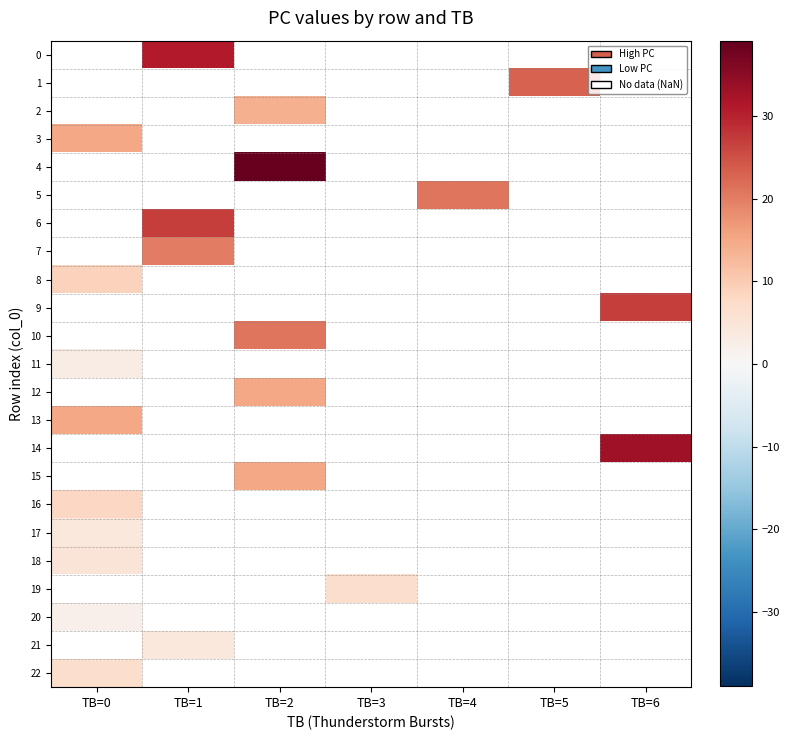

Which category has the highest value across all series?

TB=2